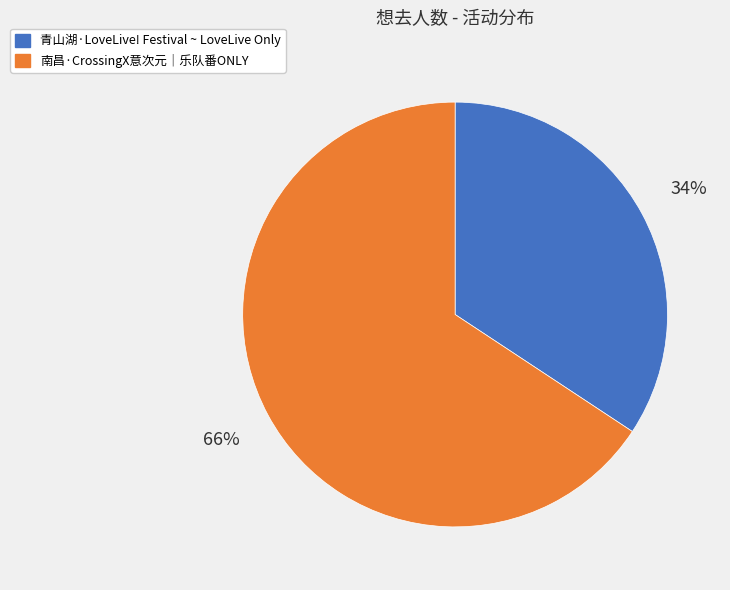

Approximately how many times larger is the value at 南昌·CrossingX意次元｜乐队番ONLY compared to 青山湖·LoveLive! Festival ~ LoveLive Only?

1.9